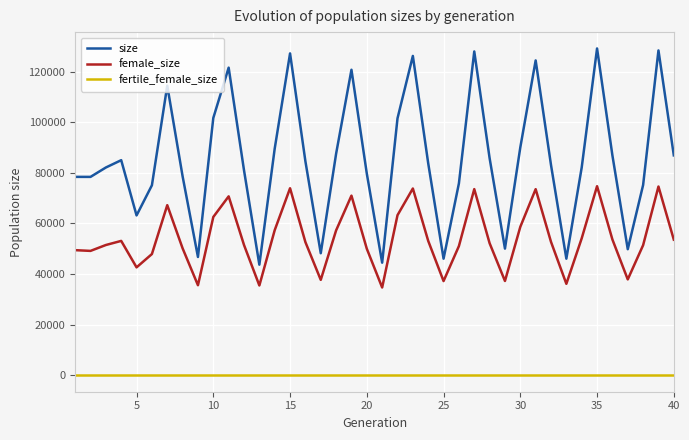

Which series has the widest spread of values?

size